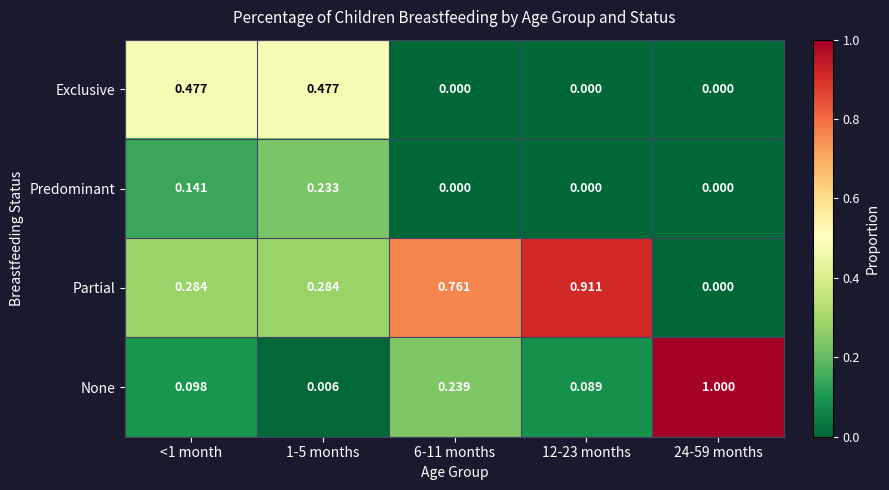

Which series has the widest spread of values?

None